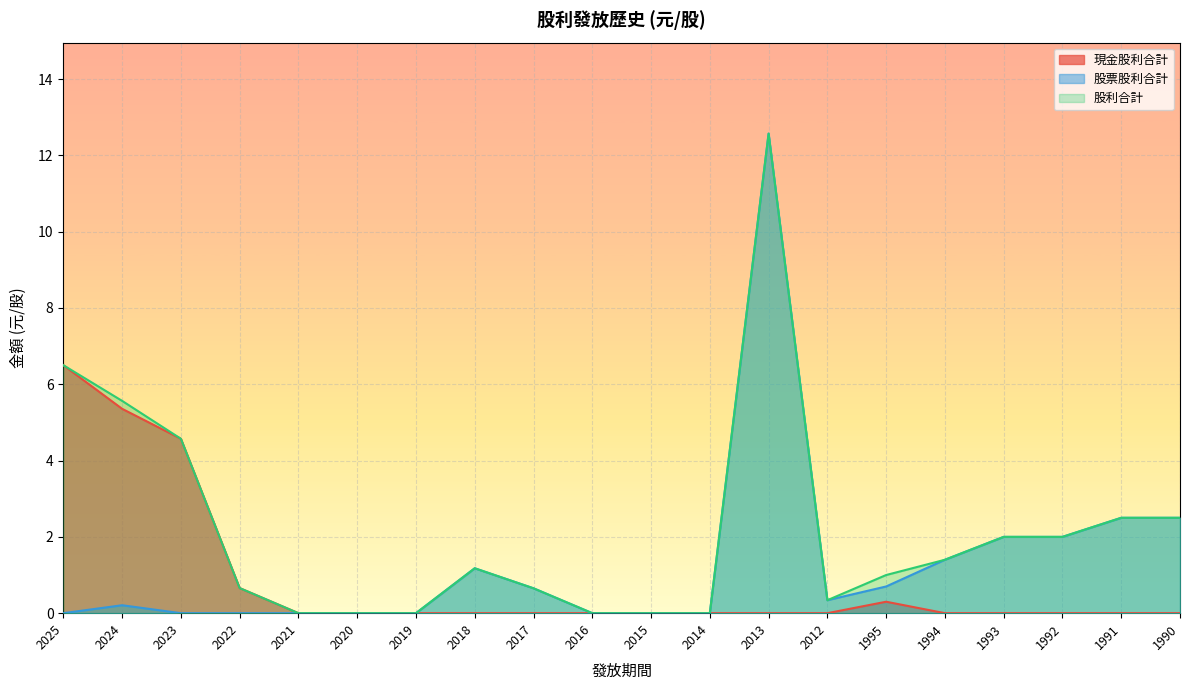

True or false: 股利合計 and 股票股利合計 cross at least once.

False